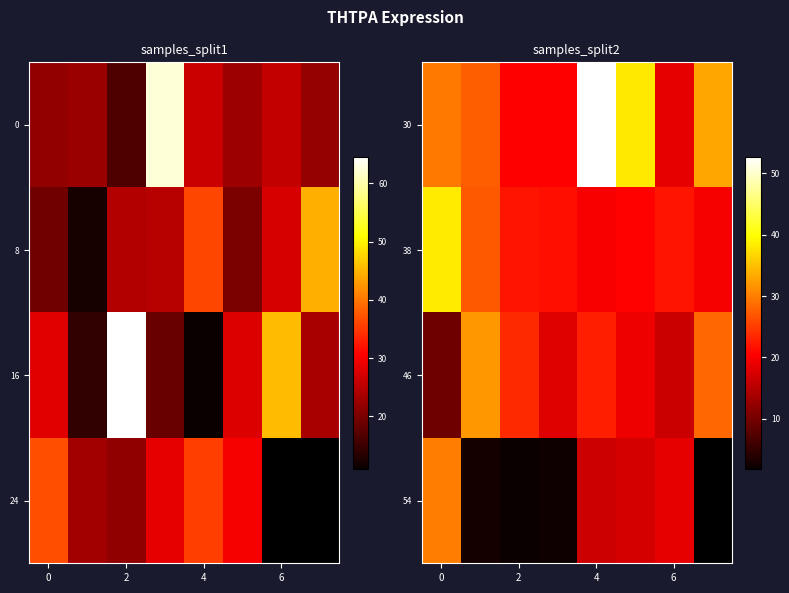

What is the lowest value of the 38 series?

19.8